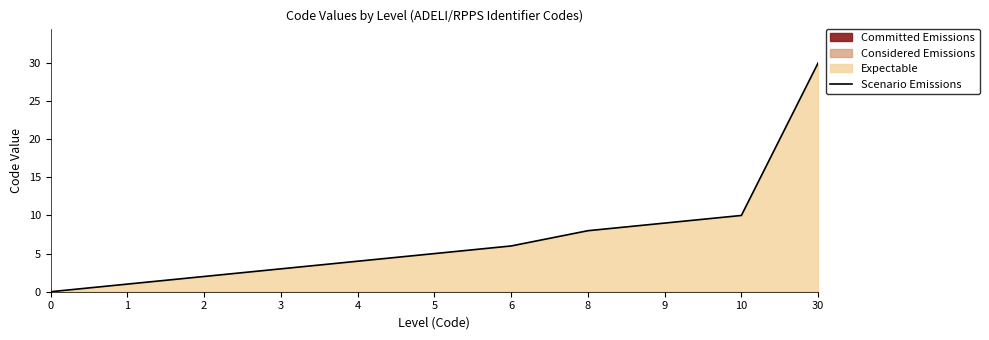

Is it true that the value at 10 is 10?

True